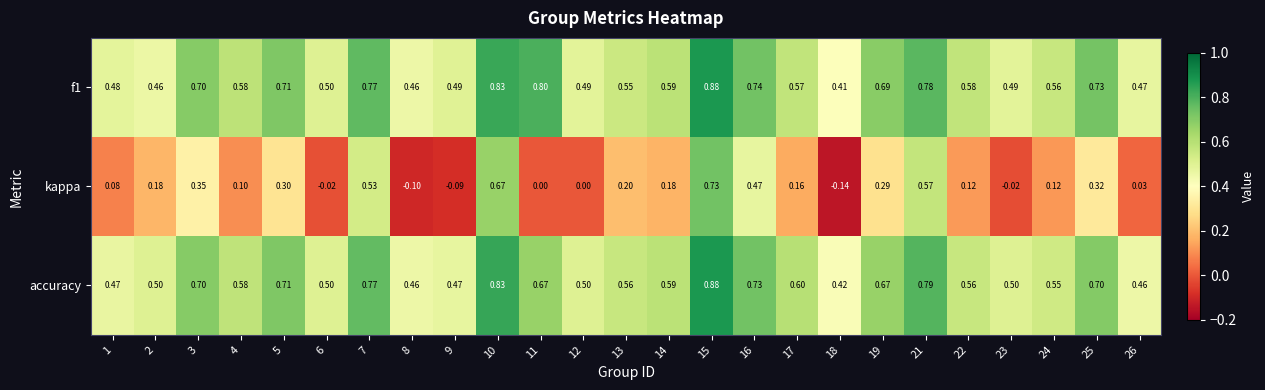

Is the value of kappa at 8 greater than the value of accuracy at 10?

No